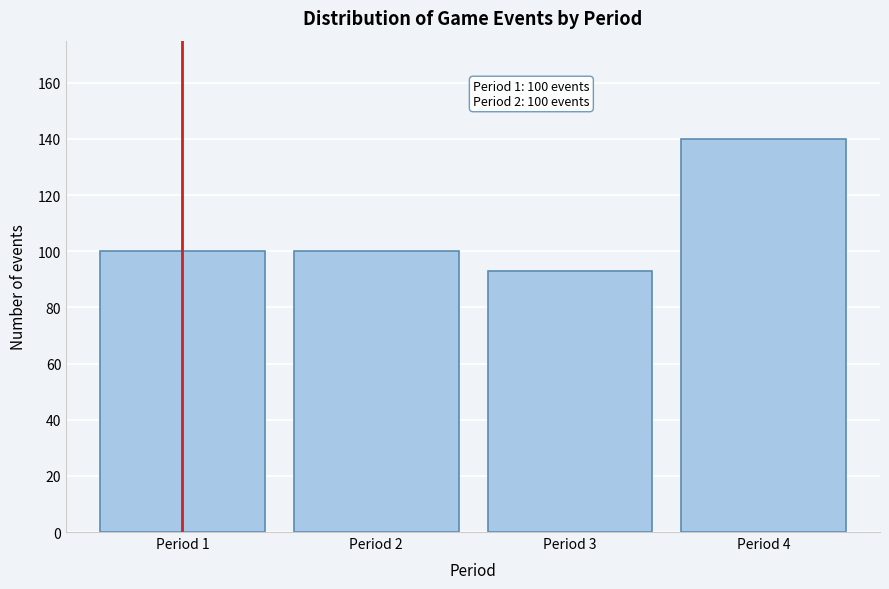

Reading right to left, transcribe all the data shown in this chart.

140	93	100	100